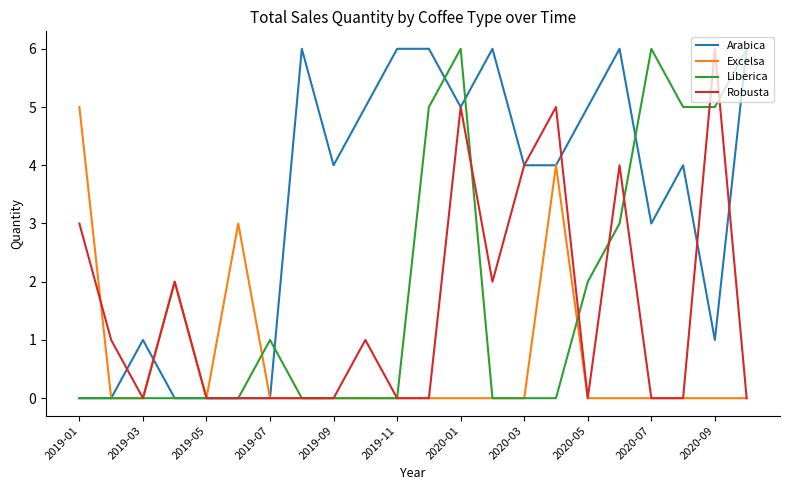

What is the maximum value shown in the chart?

6